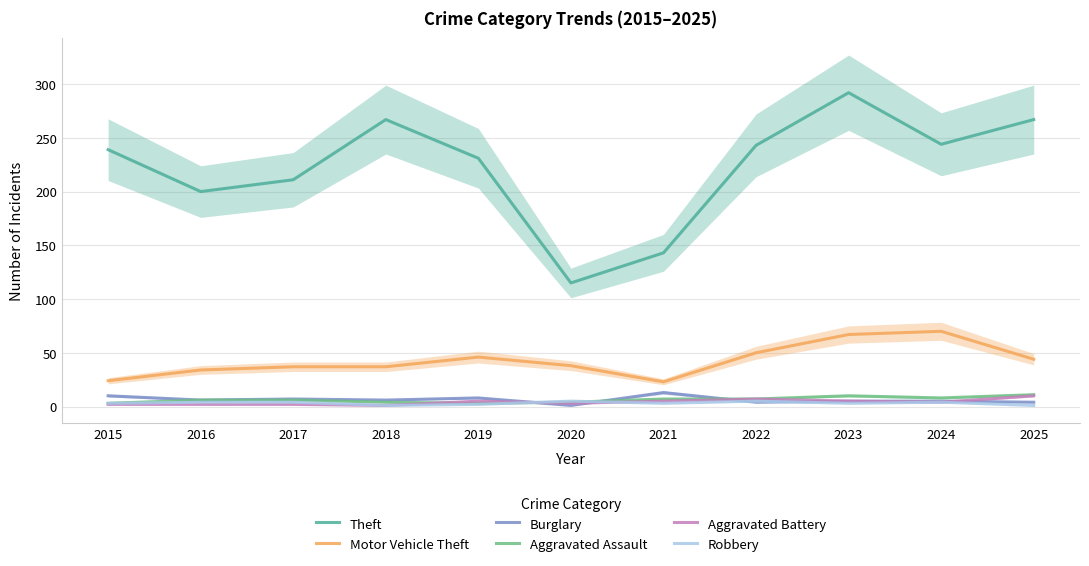

Reading left to right, extract all data points from this chart.

Theft: 2015=239	2016=200	2017=211	2018=267	2019=231	2020=115	2021=143	2022=243	2023=292	2024=244	2025=267
Motor Vehicle Theft: 2015=24	2016=34	2017=37	2018=37	2019=46	2020=38	2021=23	2022=50	2023=67	2024=70	2025=44
Burglary: 2015=10	2016=6	2017=7	2018=6	2019=8	2020=1	2021=13	2022=4	2023=5	2024=5	2025=4
Aggravated Assault: 2015=3	2016=6	2017=6	2018=4	2019=3	2020=4	2021=7	2022=7	2023=10	2024=8	2025=11
Aggravated Battery: 2015=2	2016=2	2017=2	2018=1	2019=5	2020=3	2021=5	2022=7	2023=5	2024=4	2025=10
Robbery: 2015=3	2016=4	2017=4	2018=1	2019=2	2020=5	2021=3	2022=5	2023=3	2024=4	2025=1